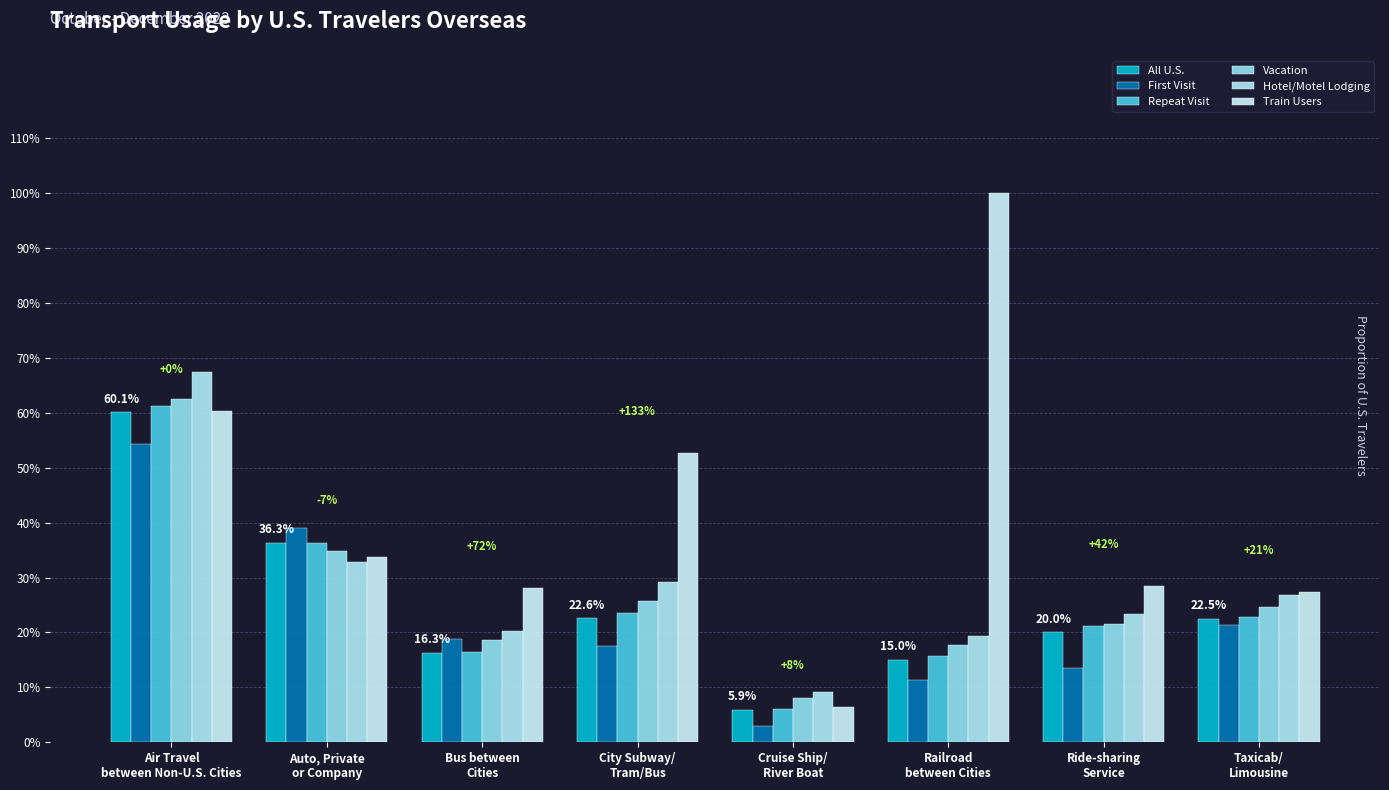

At which label is Vacation closest to 0?

Cruise Ship/
River Boat